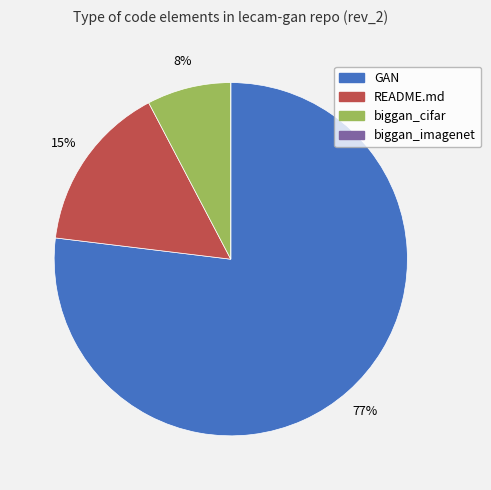

Which slice represents more than half of the pie?

GAN